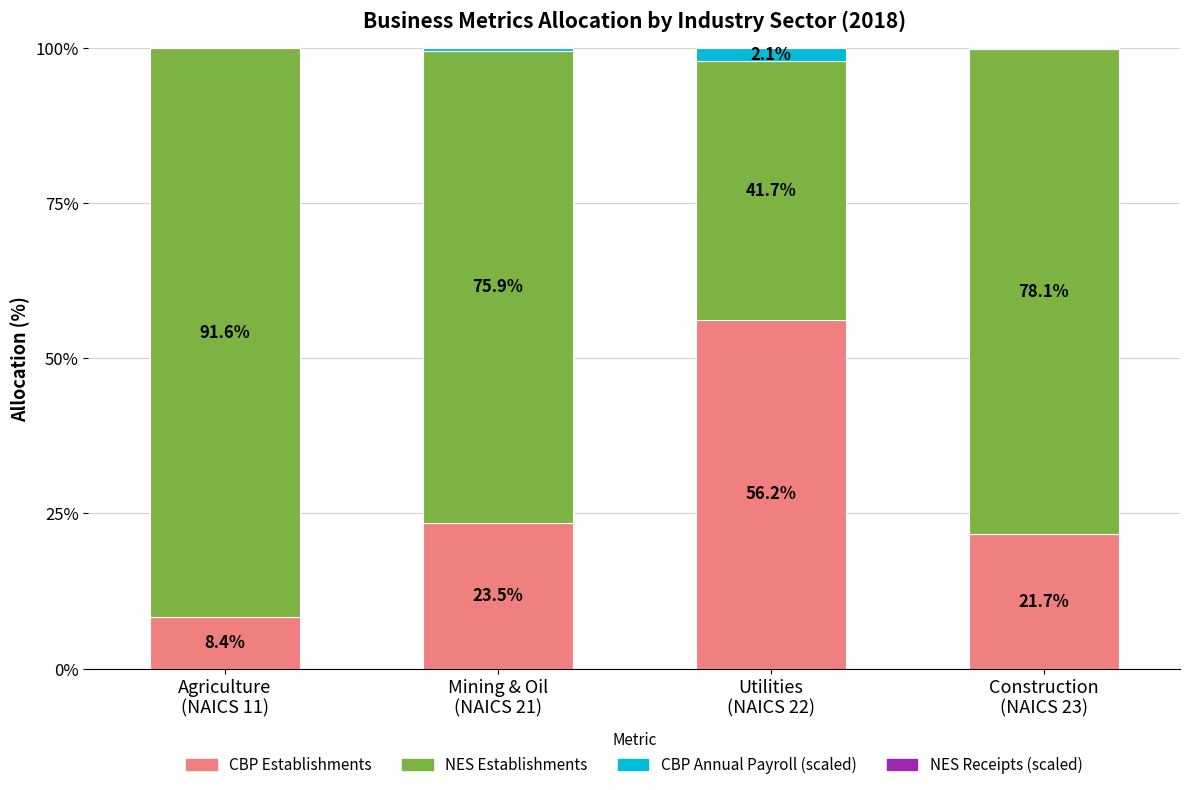

What is the highest value of the CBP Establishments series?

56.2